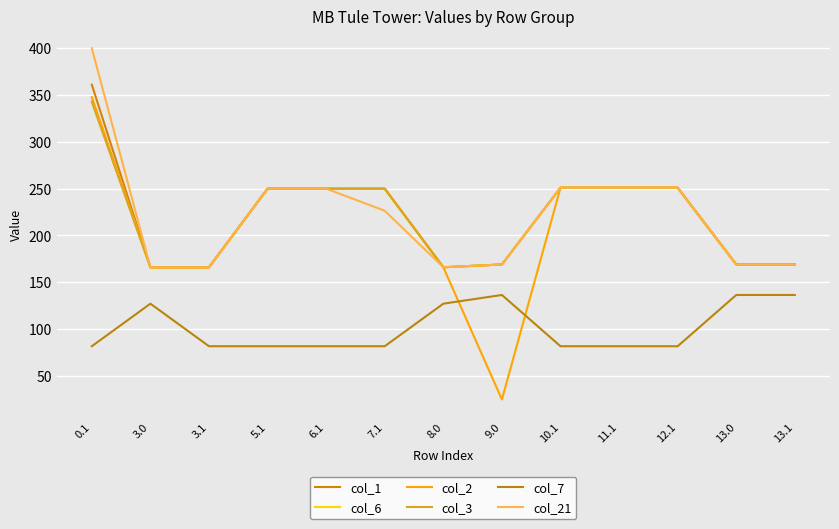

What is the lowest value of the col_1 series?

166.0